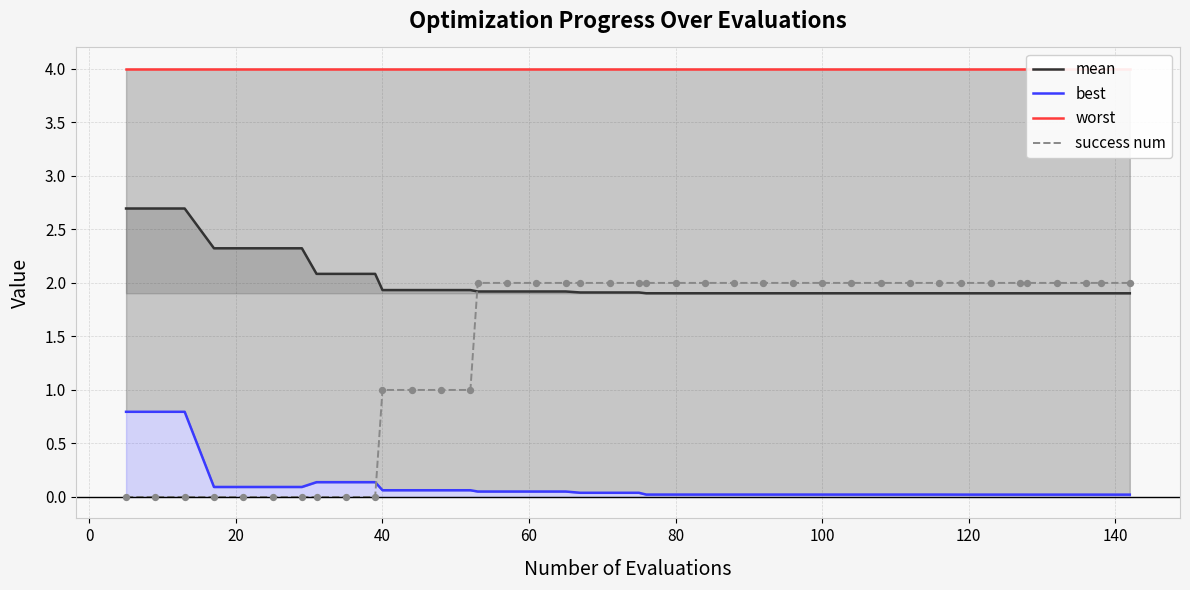

At how many categories does at least one series exceed 0?

40